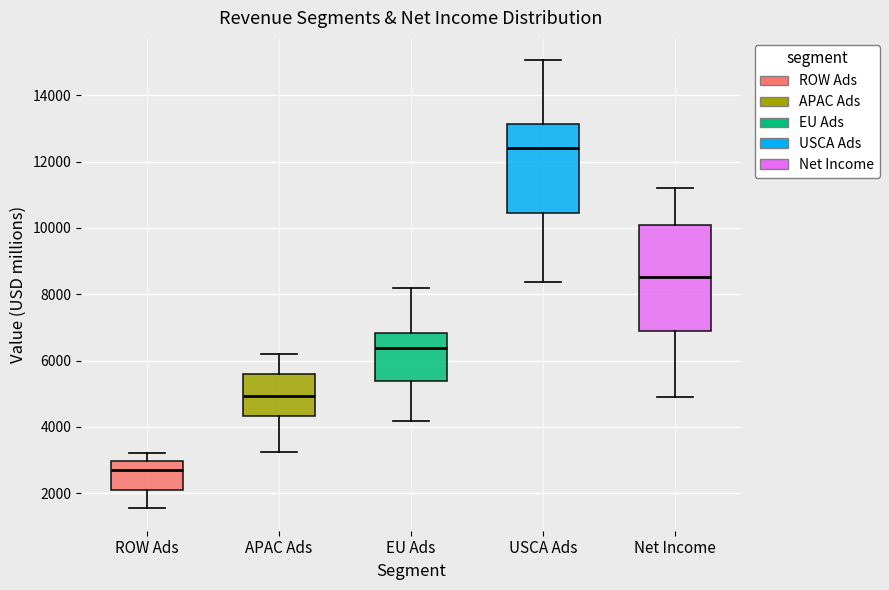

Where does the upper whisker of the box for ROW Ads end on the y-axis? The values are not printed on the chart, so give them approximately, as read against the axis.

3200